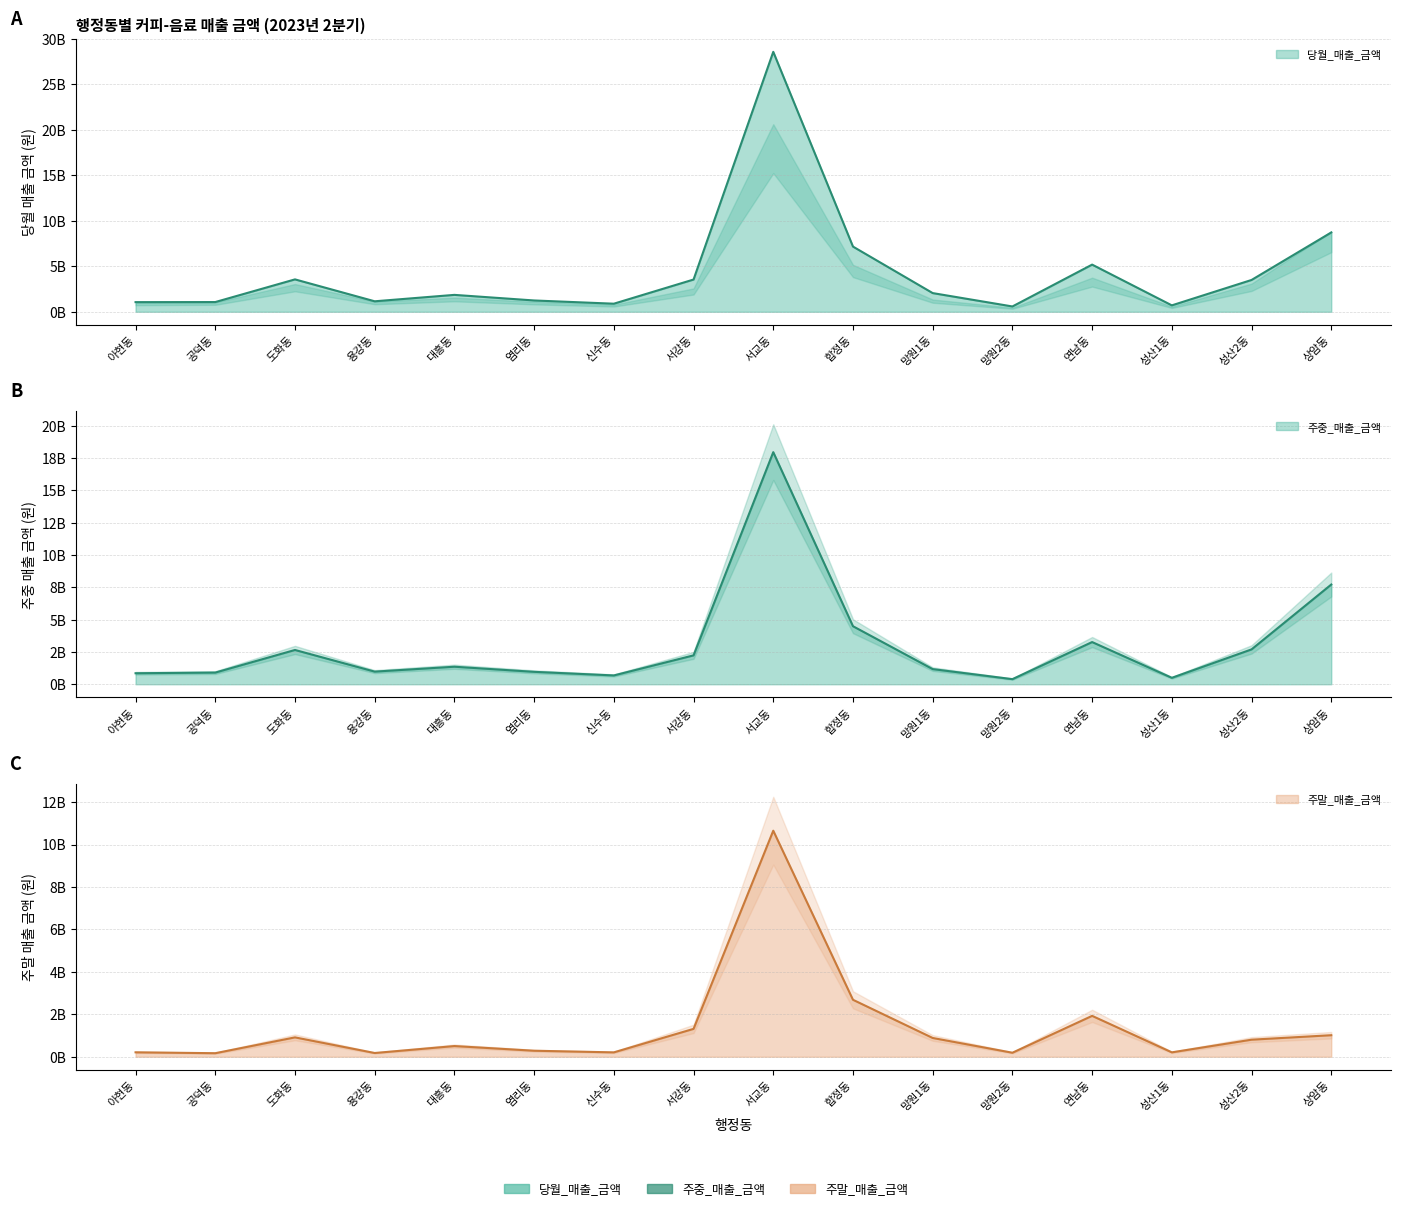

Which series changed the most between 공덕동 and 용강동?

당월_매출_금액